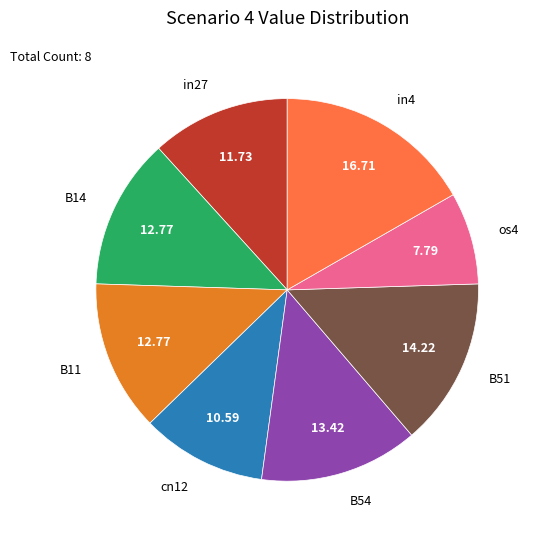

What is the smallest slice in the pie chart?

os4